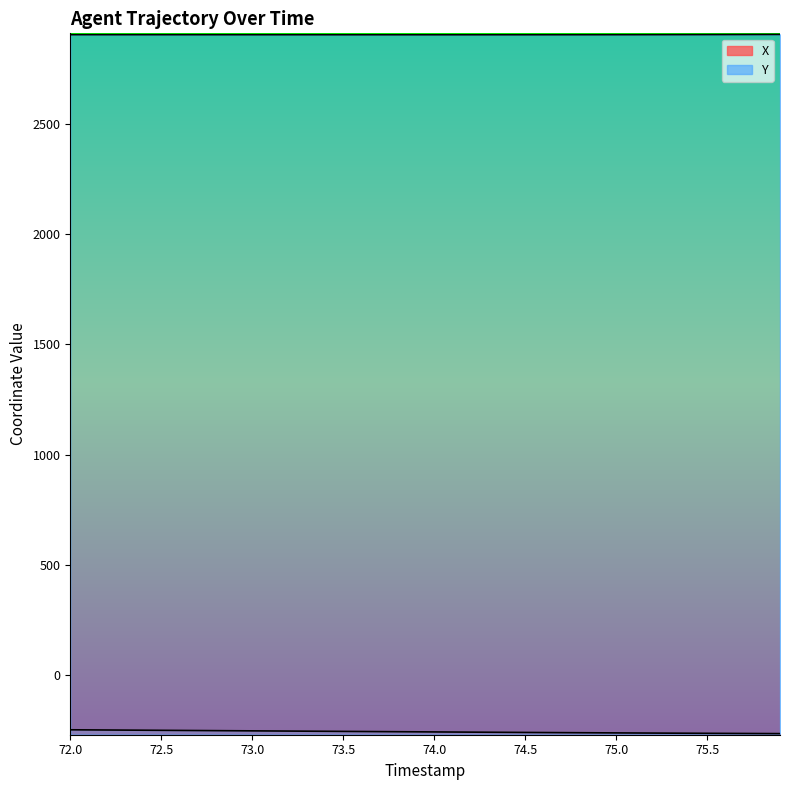

True or false: X and Y intersect in this chart.

False